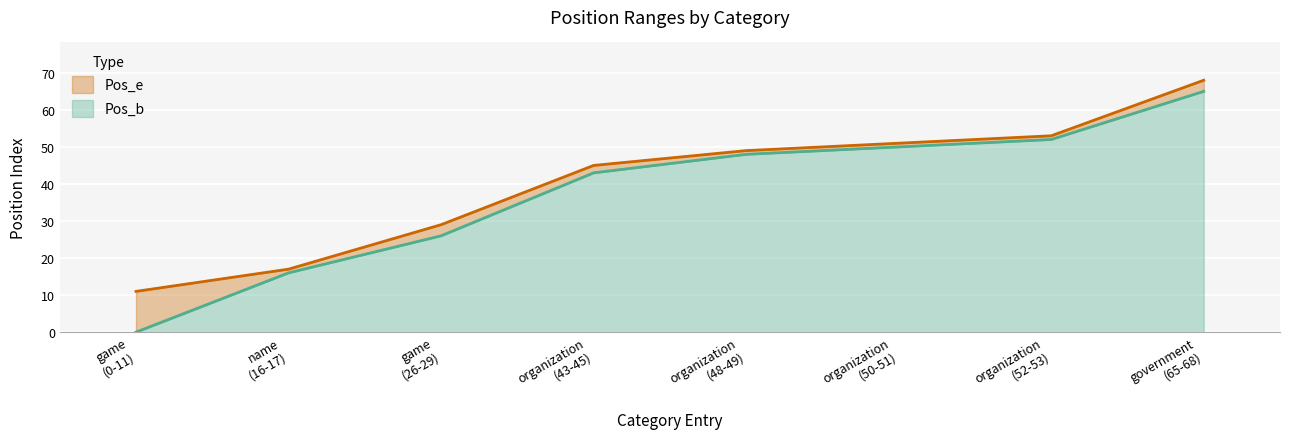

What position from the right is game
(0-11)?

8